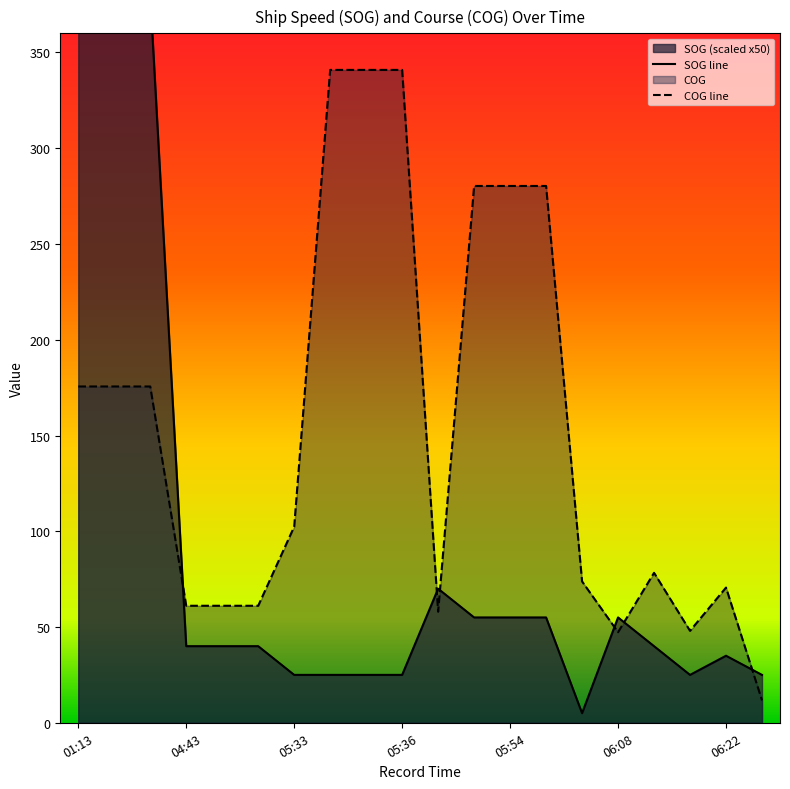

What is the difference between the second highest and second lowest values in the COG series?

293.6